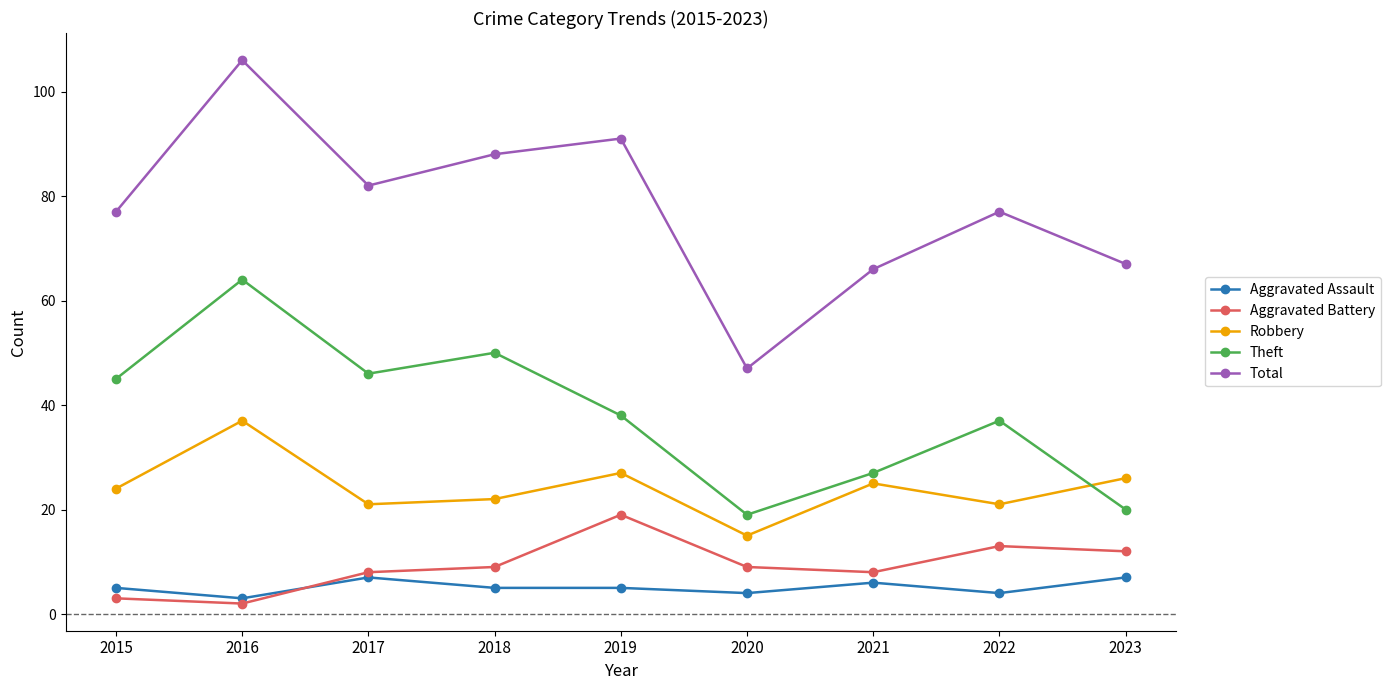

The value of Total at 2021 is 66. True or false?

True